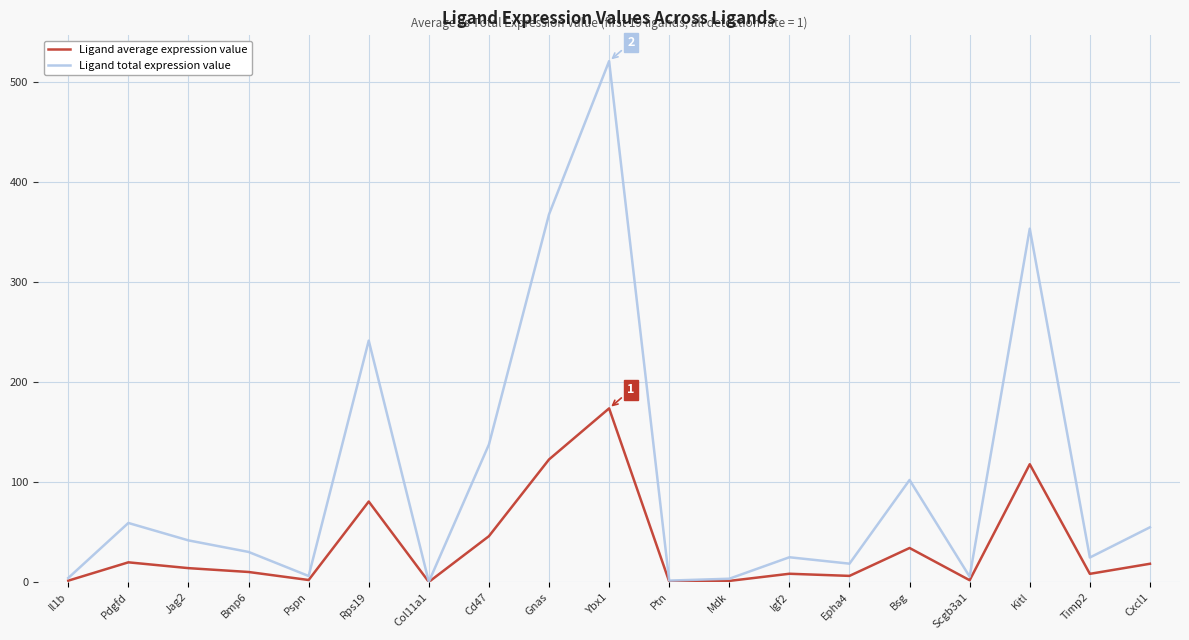

What position from the right is Scgb3a1?

4